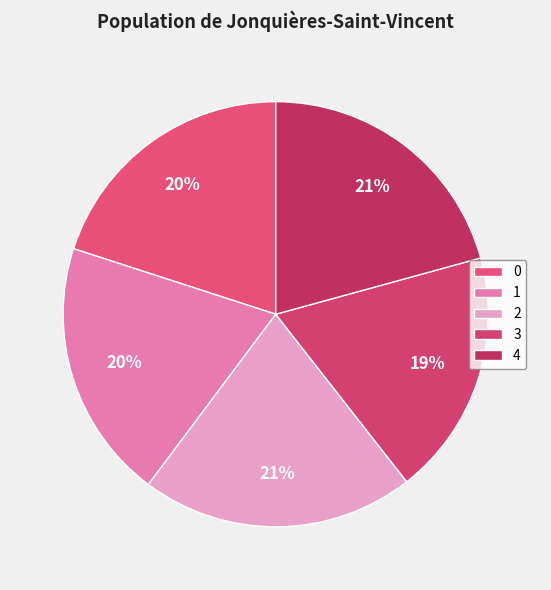

Is there a majority slice in this chart?

No